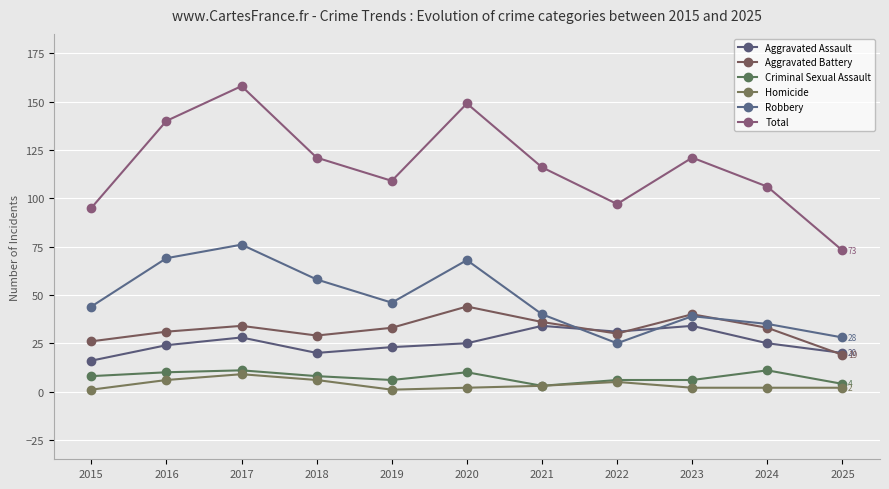

How many data points in Robbery are less than 44?

5